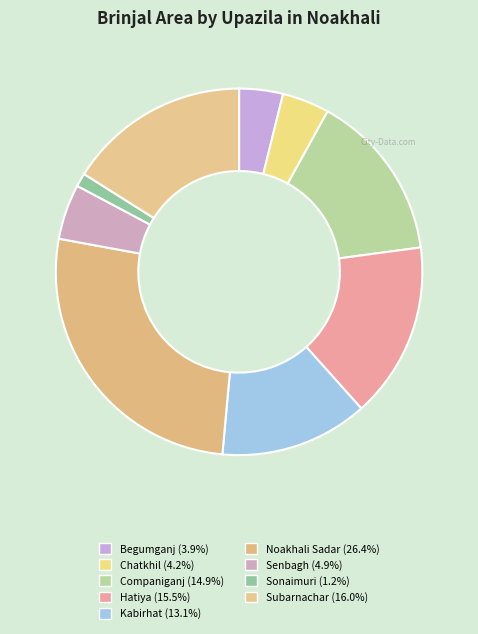

To the nearest percent, what percentage of the pie is Senbagh?

5%